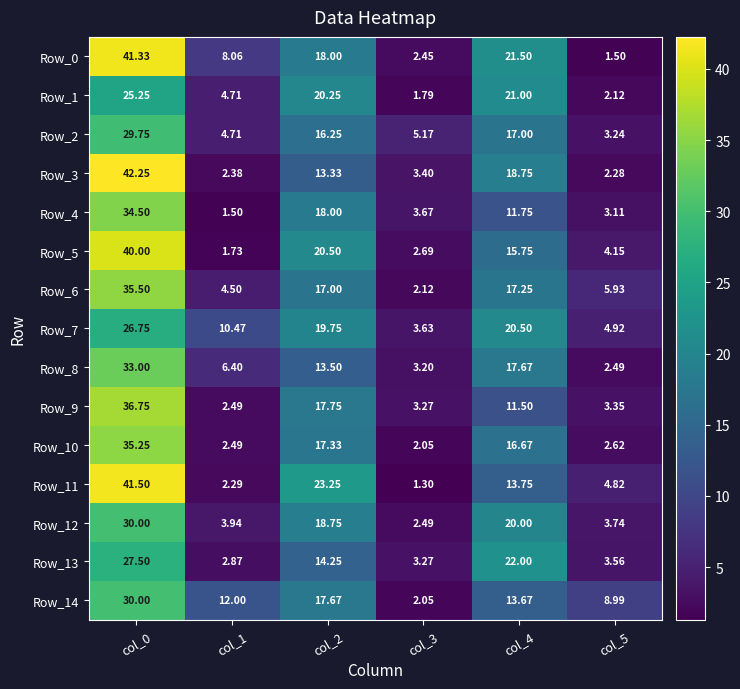

What is the total value across all series at col_4?

258.8